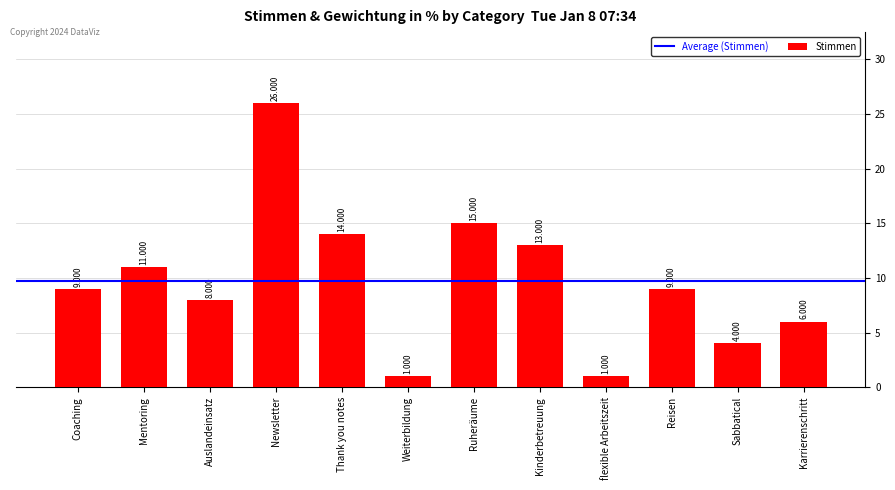

What is the minimum value shown in the chart?

1